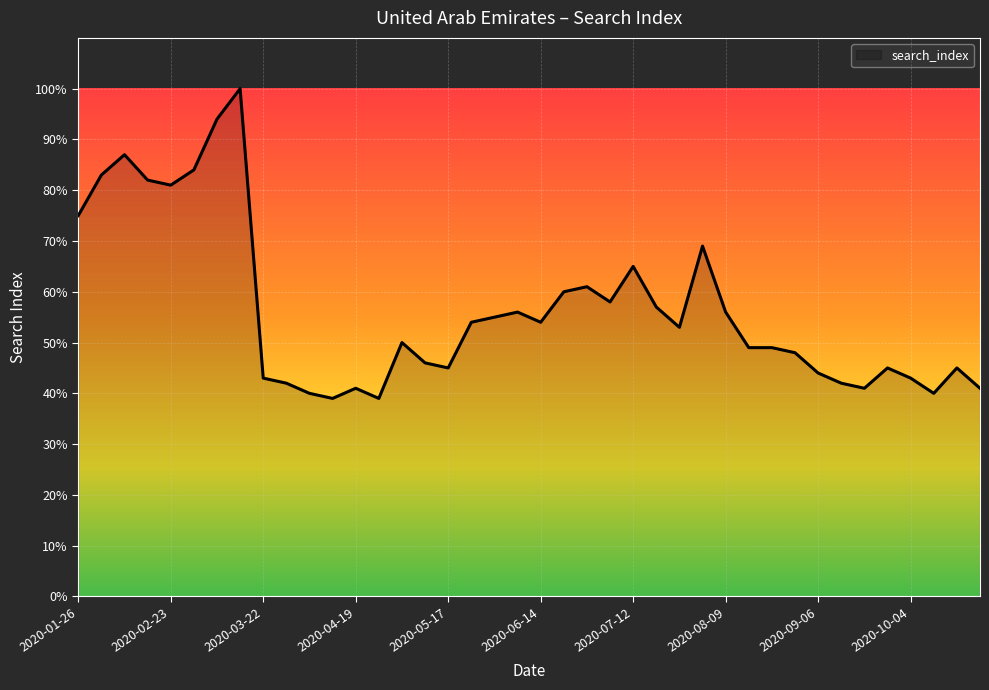

What is the maximum value shown in the chart?

100